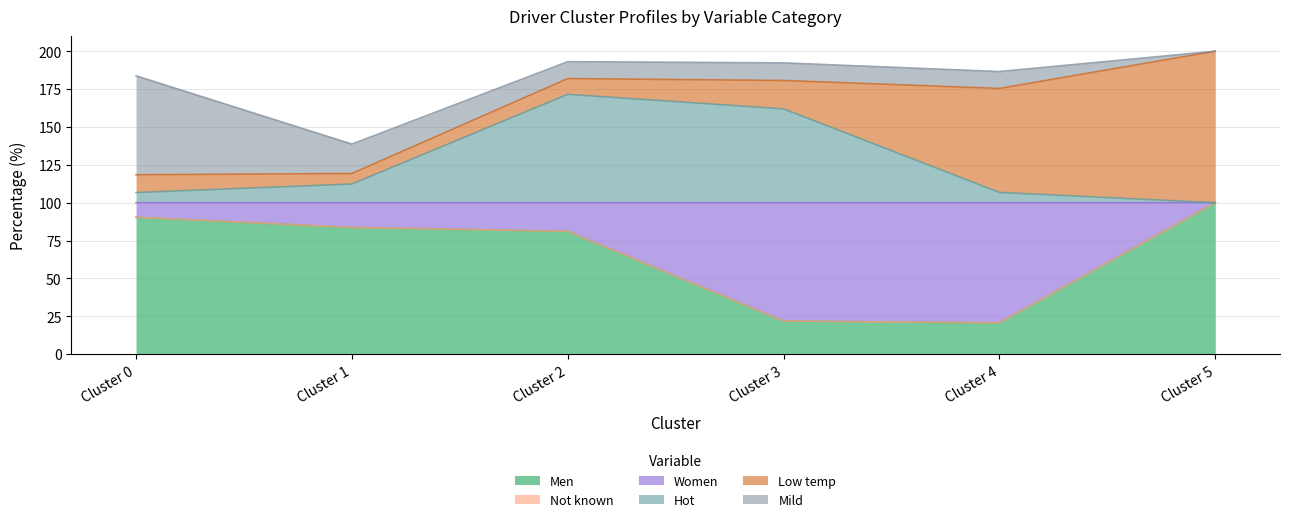

What is the highest value of the Men series?

100.0